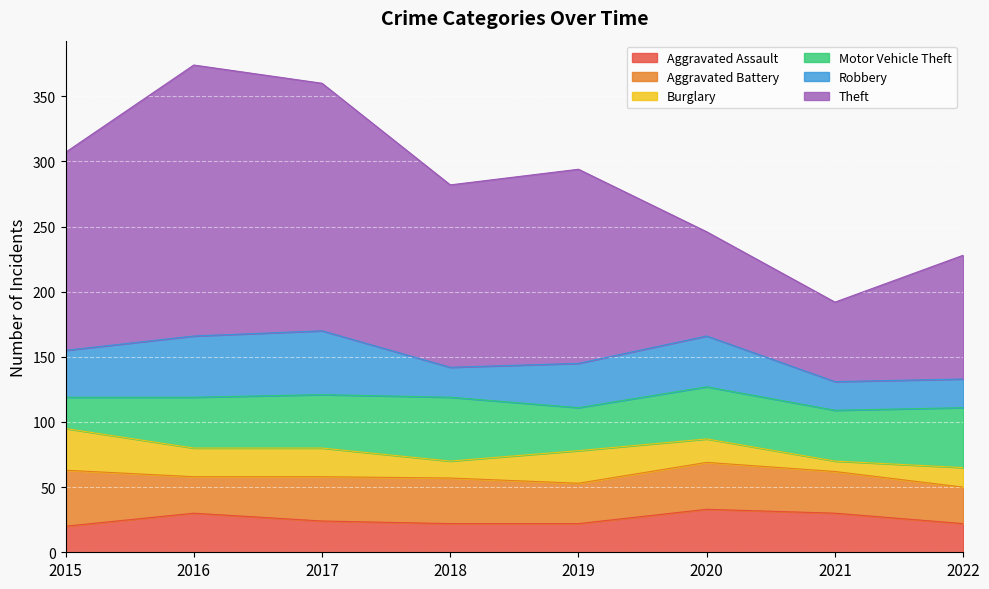

Between 2016 and 2018, which is larger?

2016